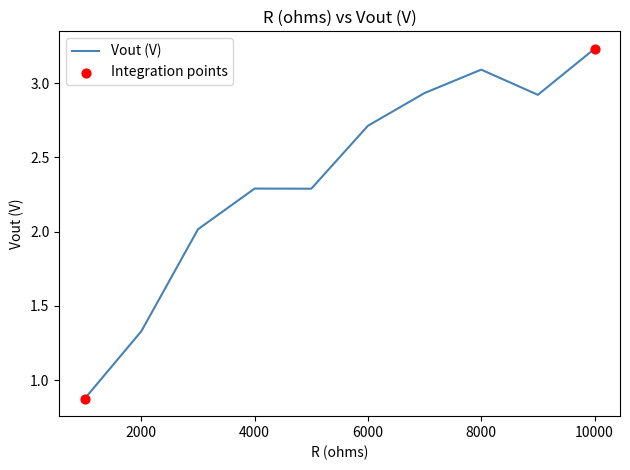

What is the smallest value displayed?

0.9